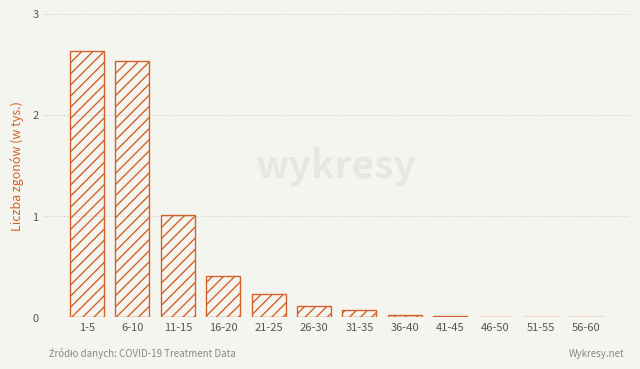

What is the change in value from 6-10 to 11-15?

-1.5